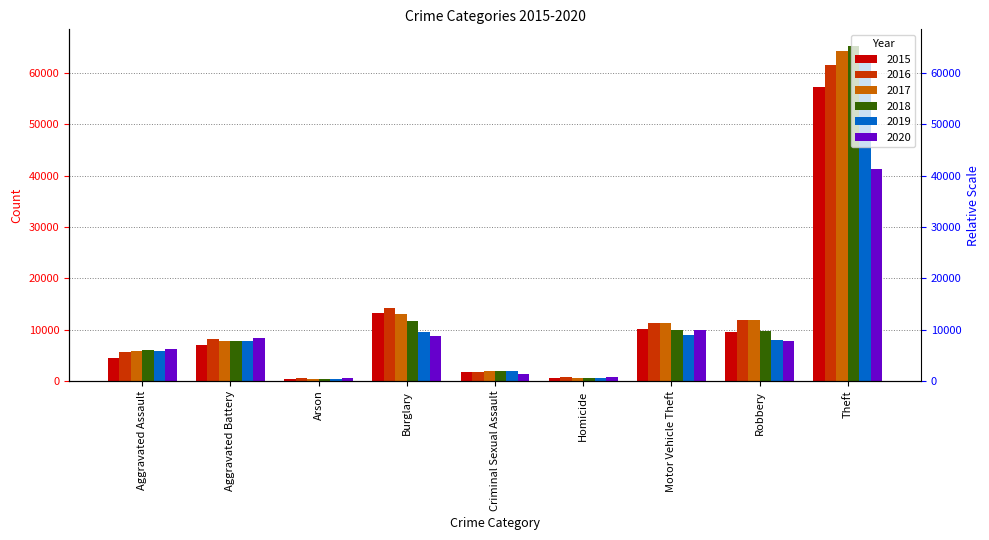

Between Aggravated Assault and Arson, which series saw the biggest shift?

2020